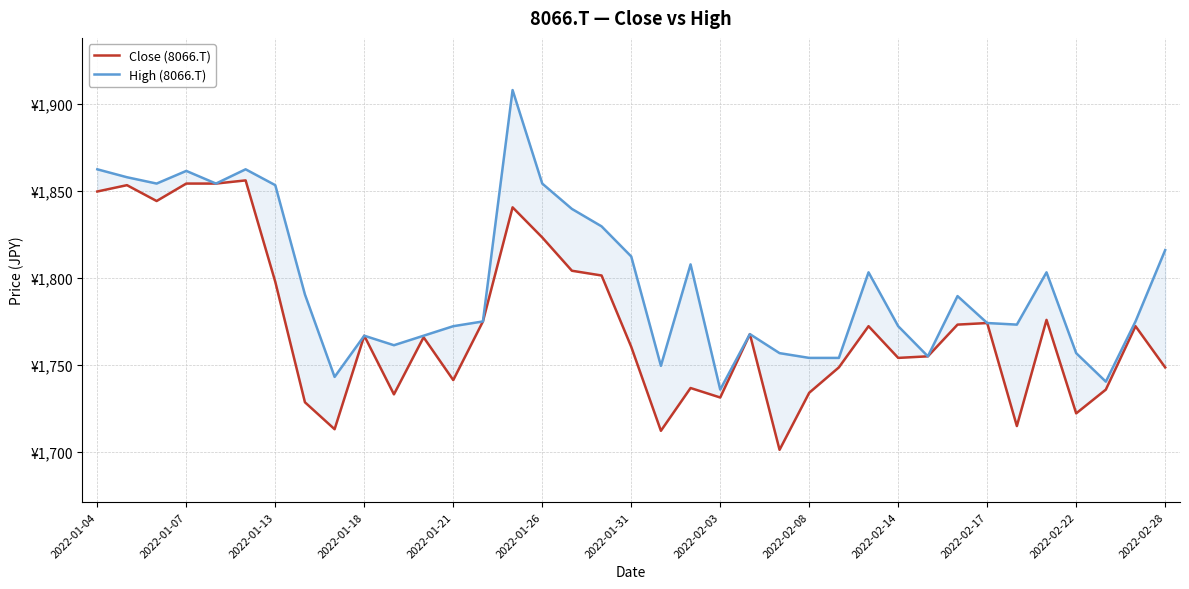

Which series has the largest total across all categories?

High (8066.T)